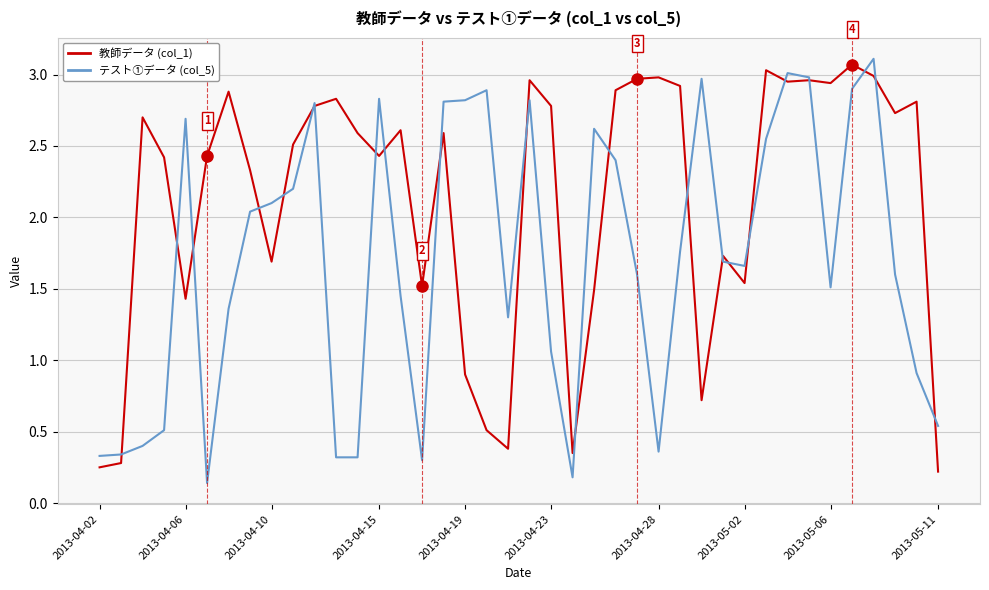

How many categories are shown in the chart?

40